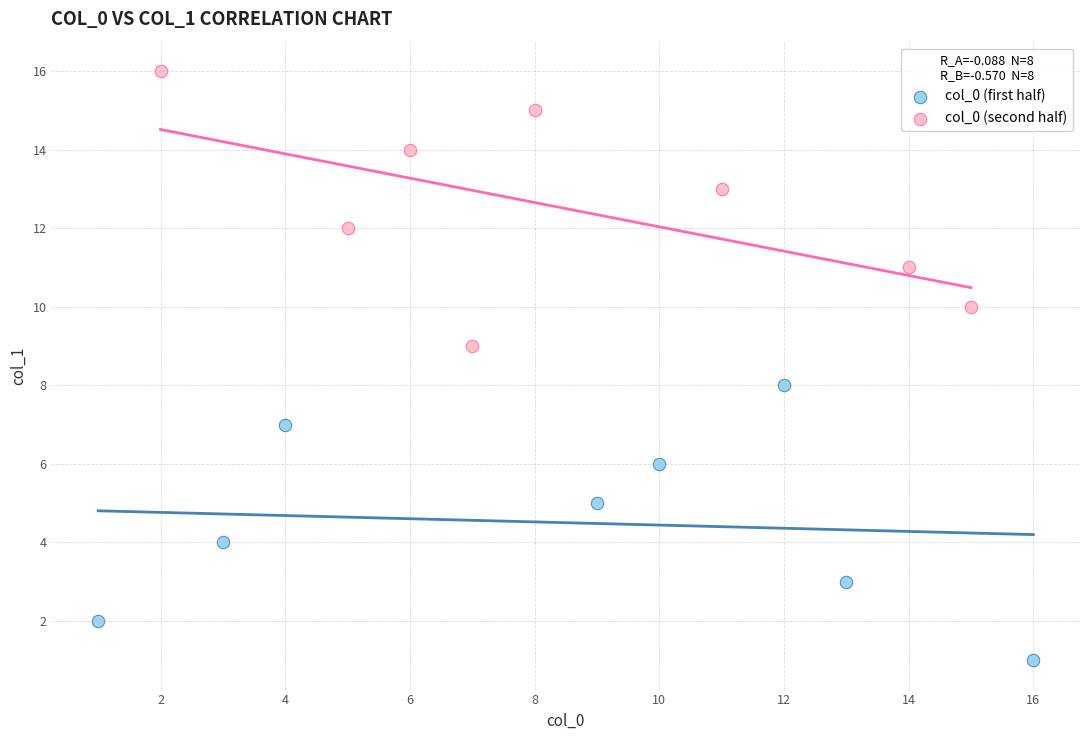

Which series contains the lowest Y value?

col_0 (first half)